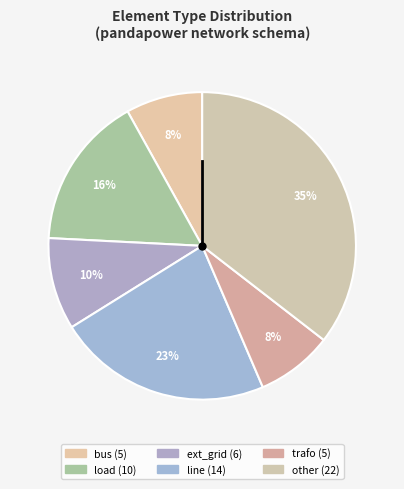

Is there any slice that represents more than half of the pie?

No